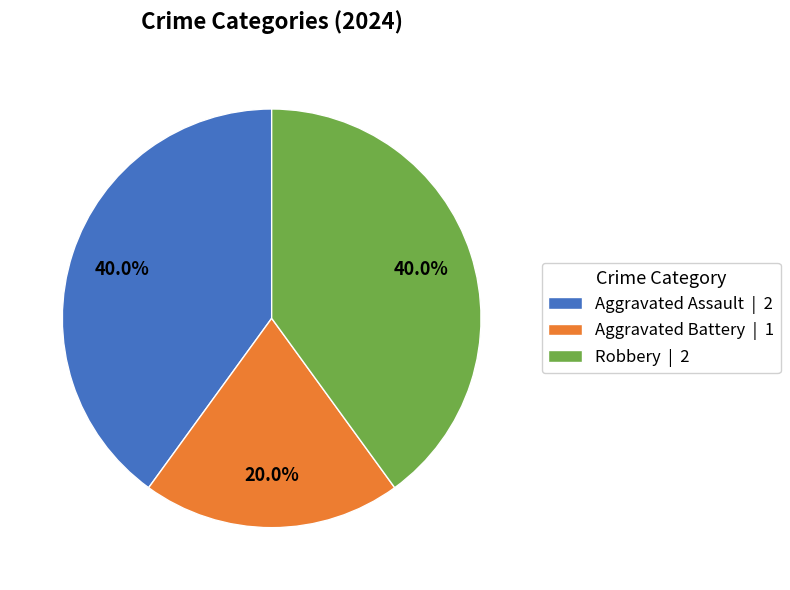

To the nearest percent, what is the average slice percentage?

33%